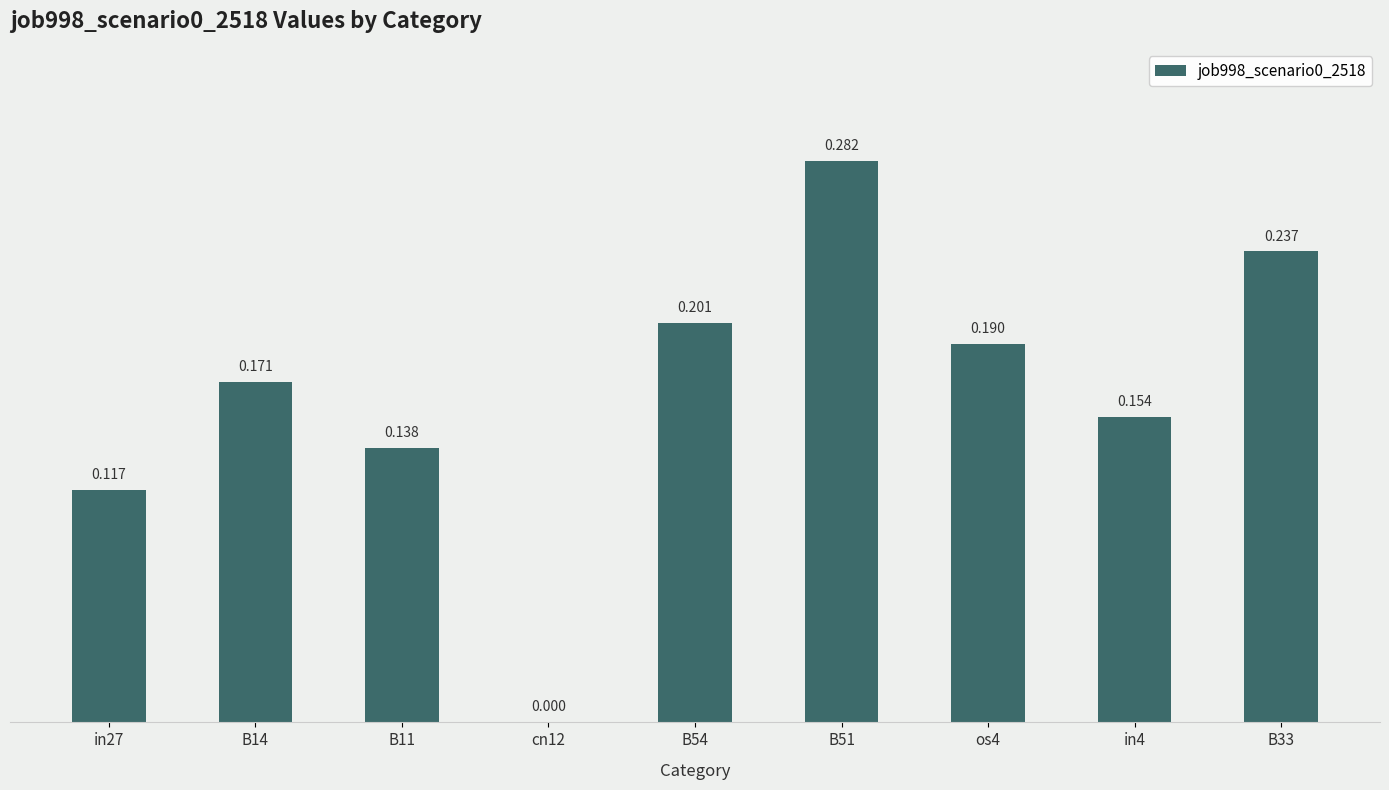

What is the difference between the maximum and minimum values?

0.3